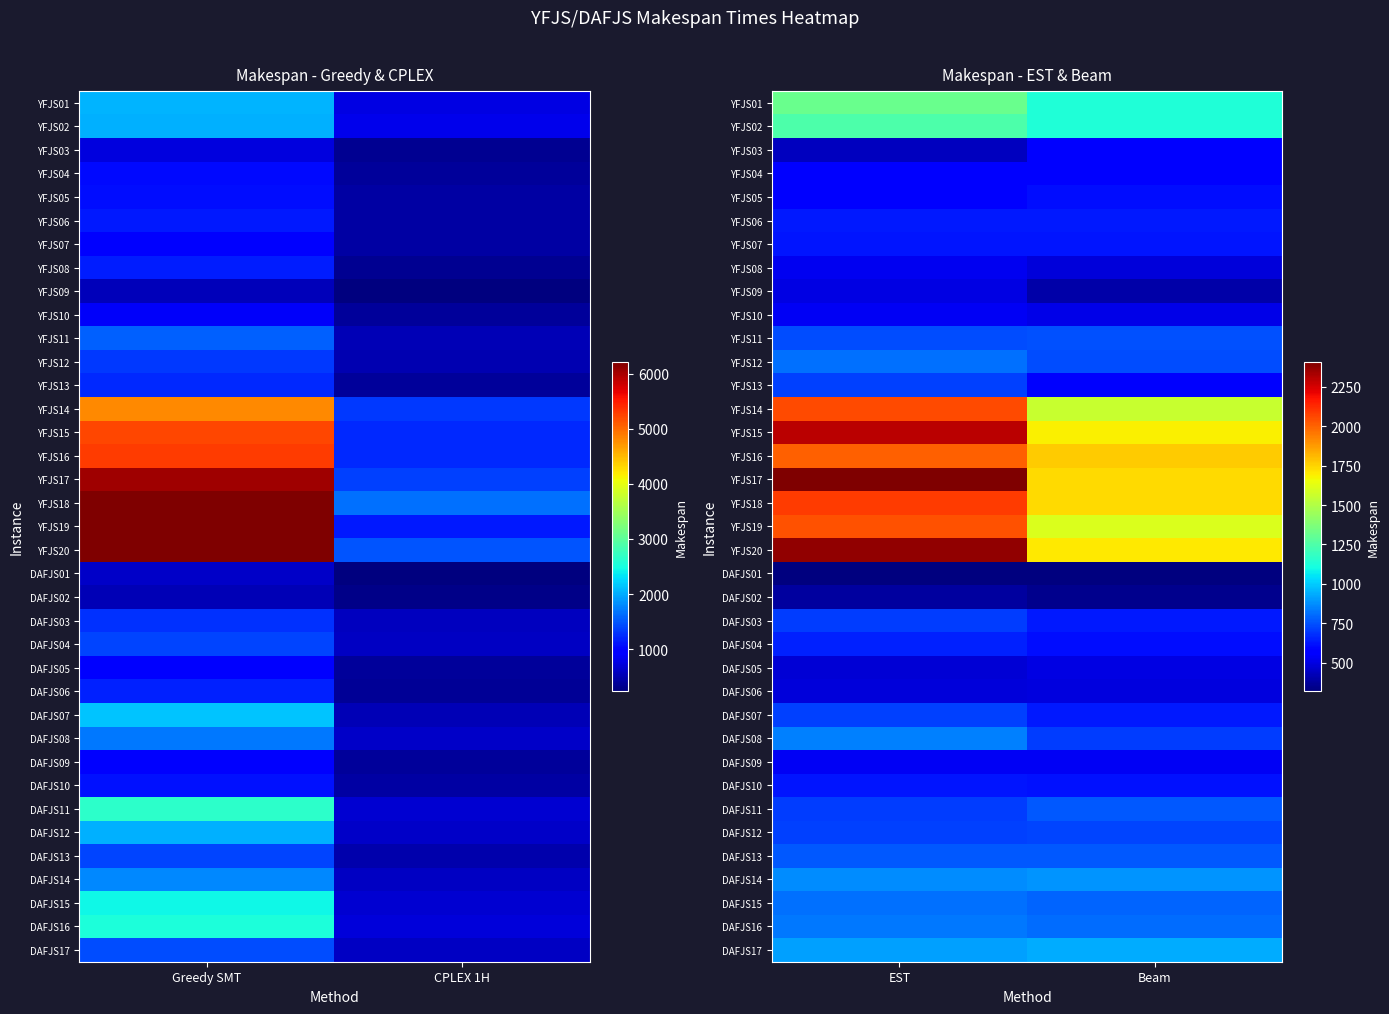

List the labels in order of YFJS10 value, largest first.

EST, Beam